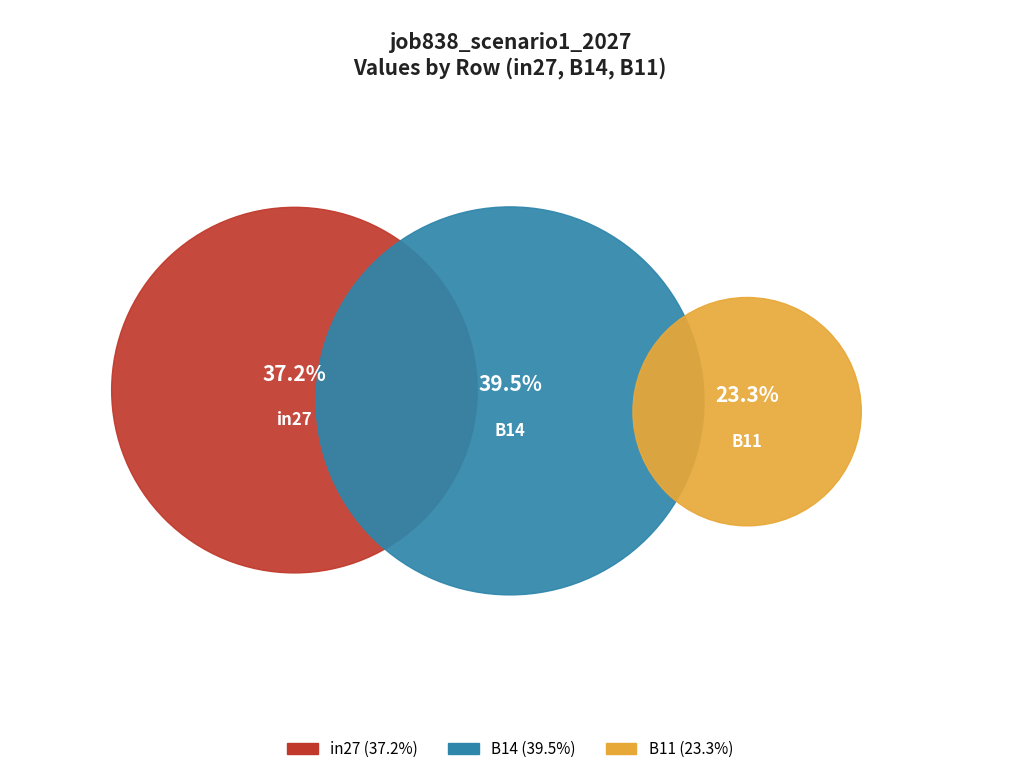

How many slices are in this pie chart?

3